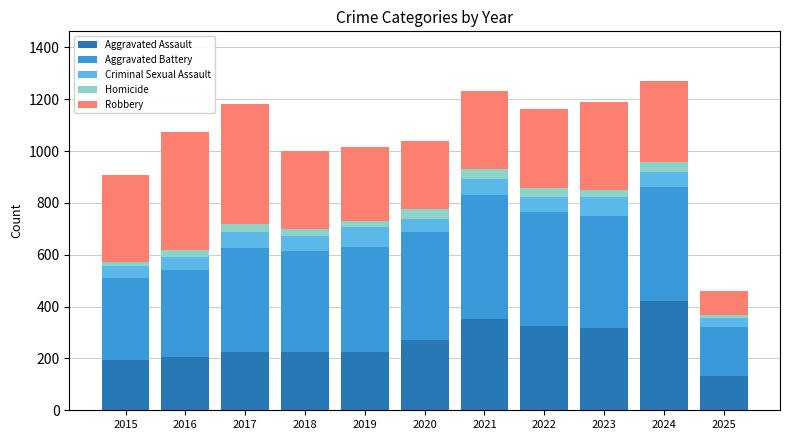

What is the minimum value for Aggravated Assault?

133